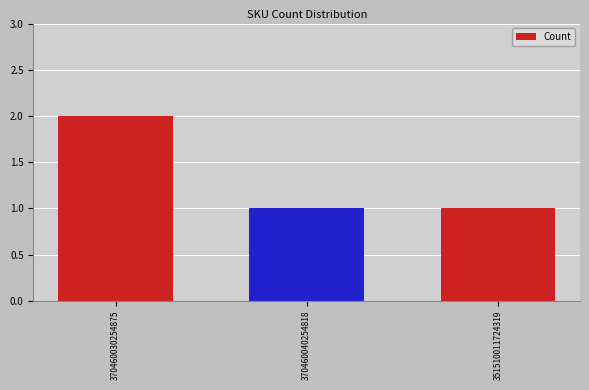

What is the label of the 2nd bar from the left?

370460040254818